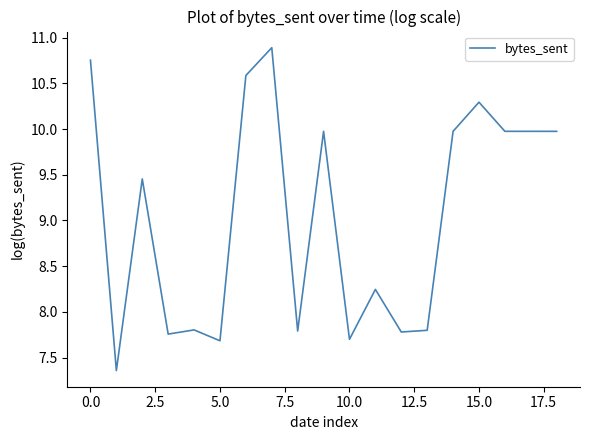

What is the maximum value shown in the chart?

10.9